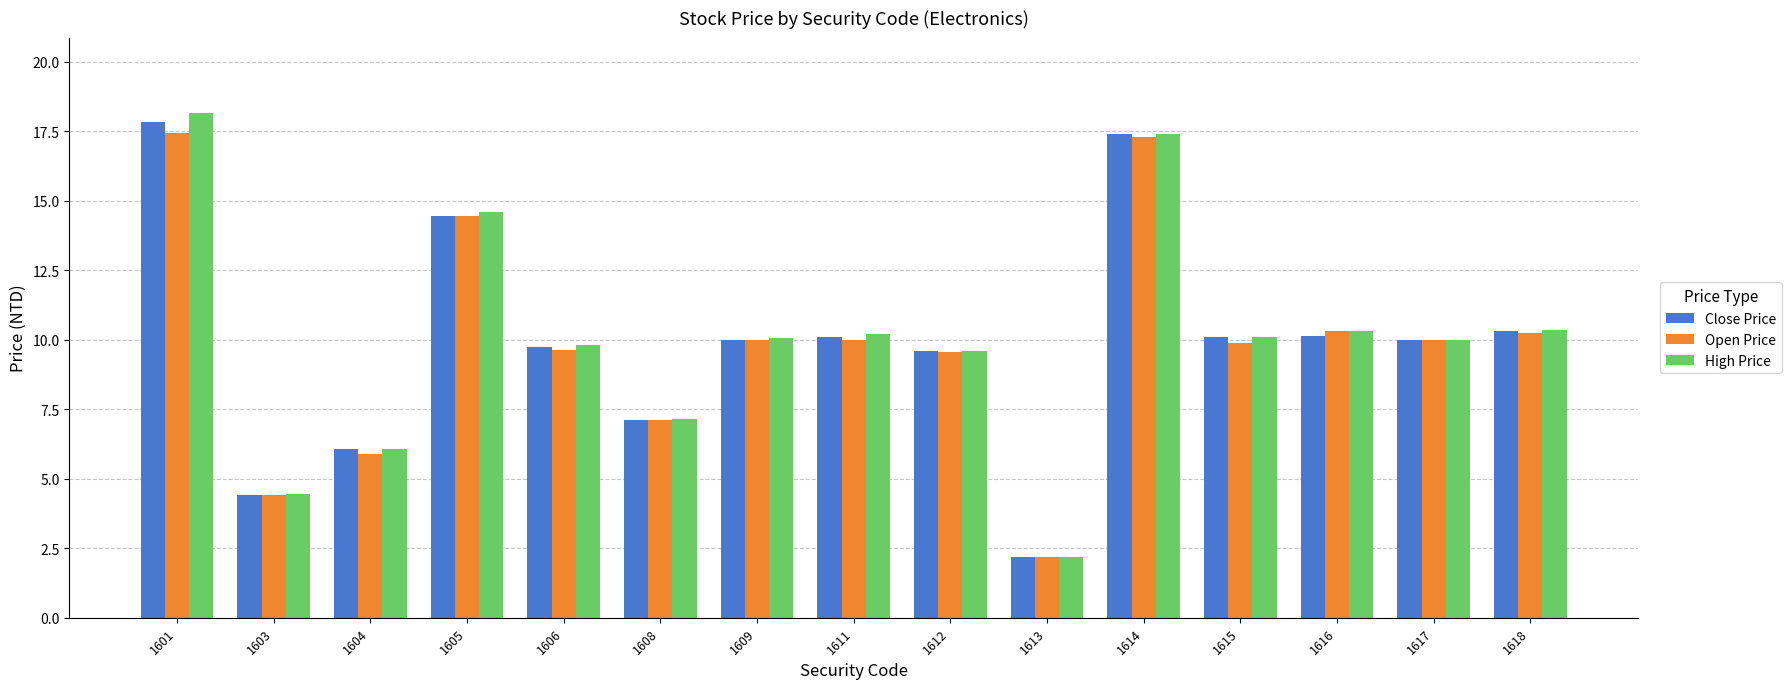

What is the total value across all series at 1615?

30.1